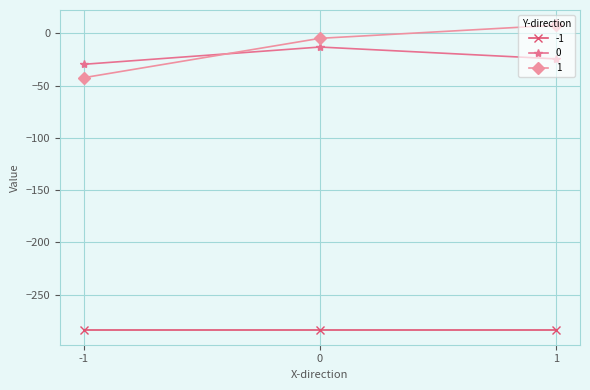

Rank the categories by 1 value from highest to lowest.

1, 0, -1